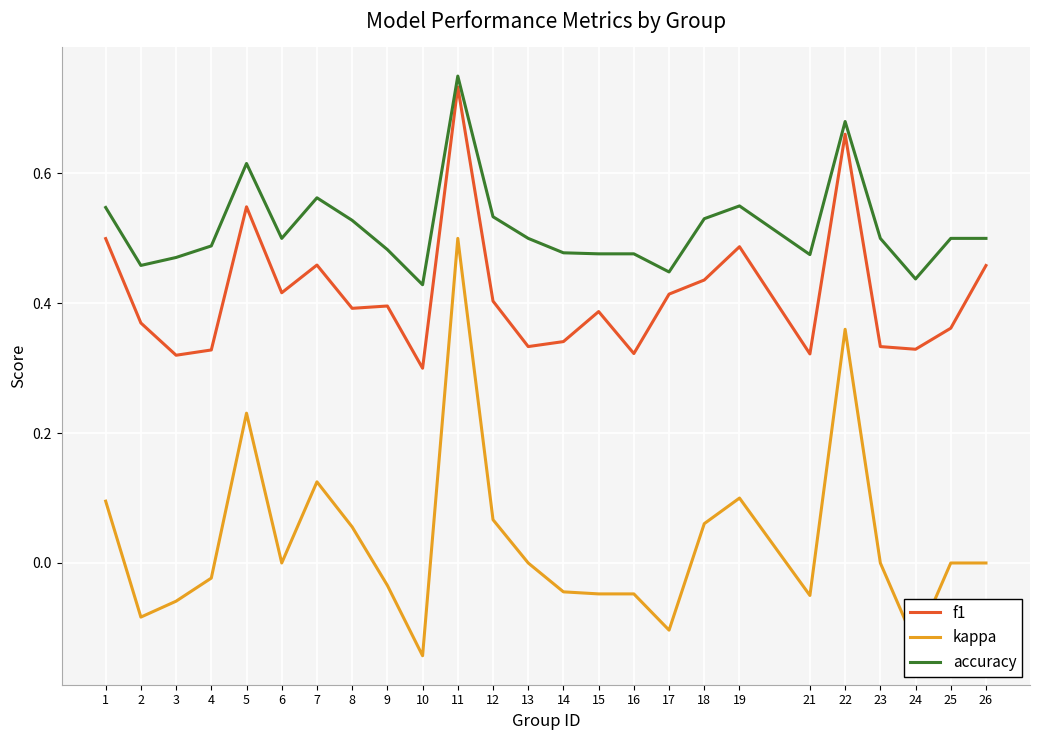

Where does the kappa series first go above 0?

1